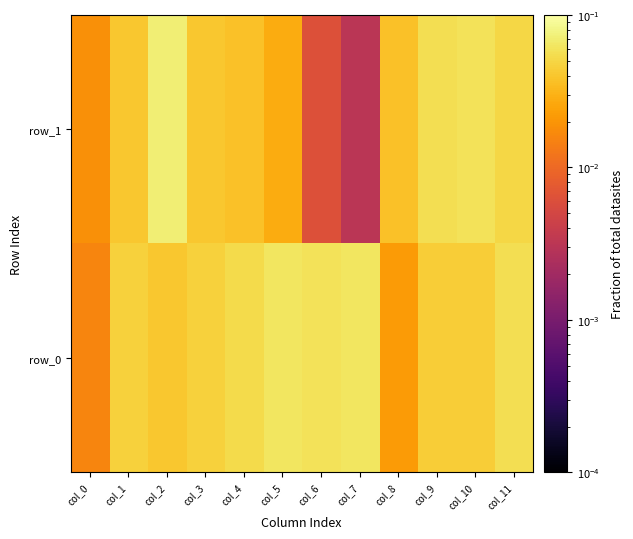

Between col_7 and col_8, which series saw the biggest shift?

row_0